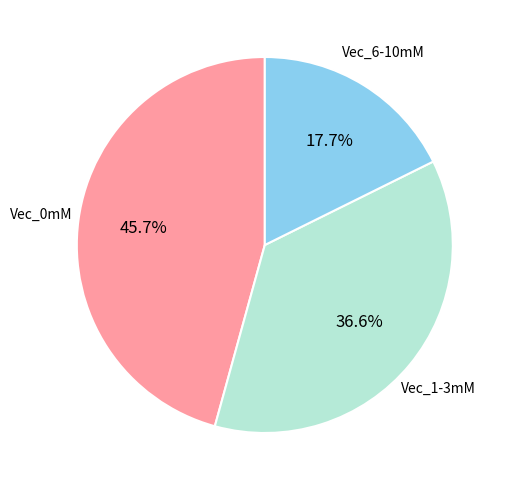

Does any single category account for the majority?

No